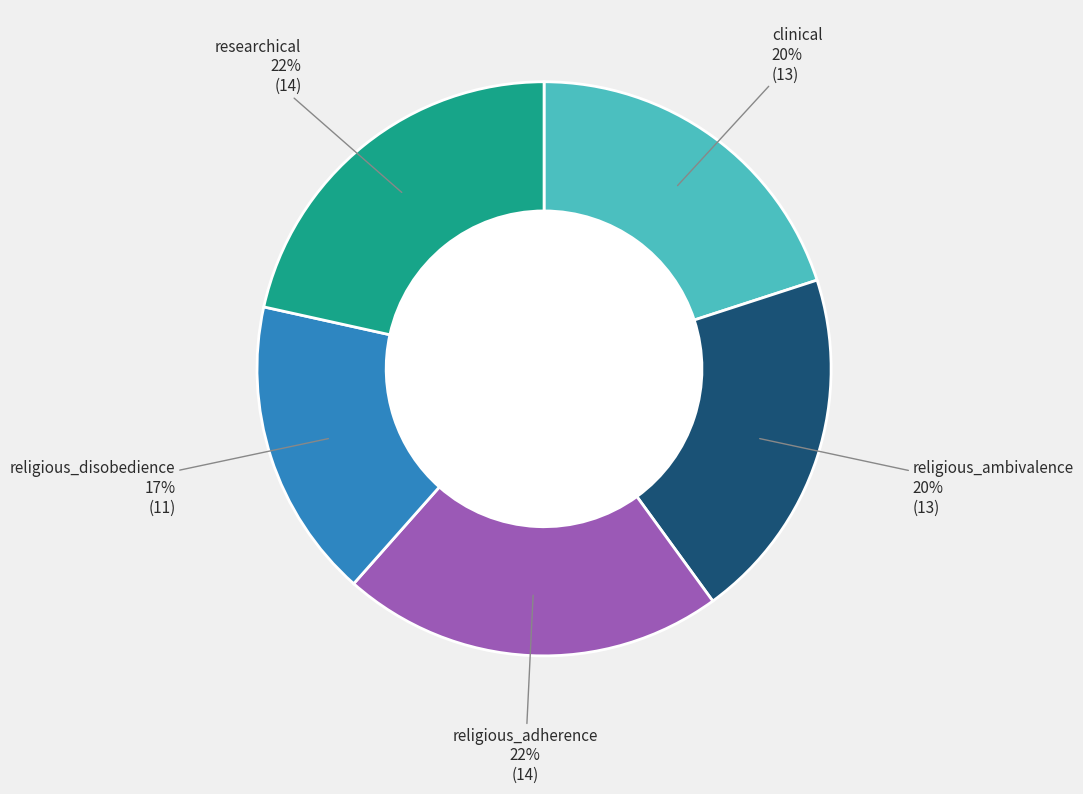

How many slices are in this pie chart?

5